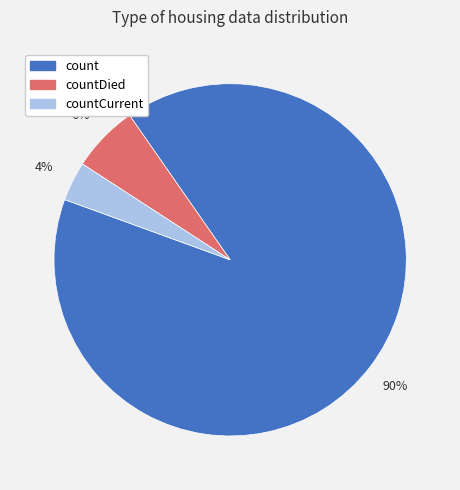

Does any single category account for the majority?

Yes